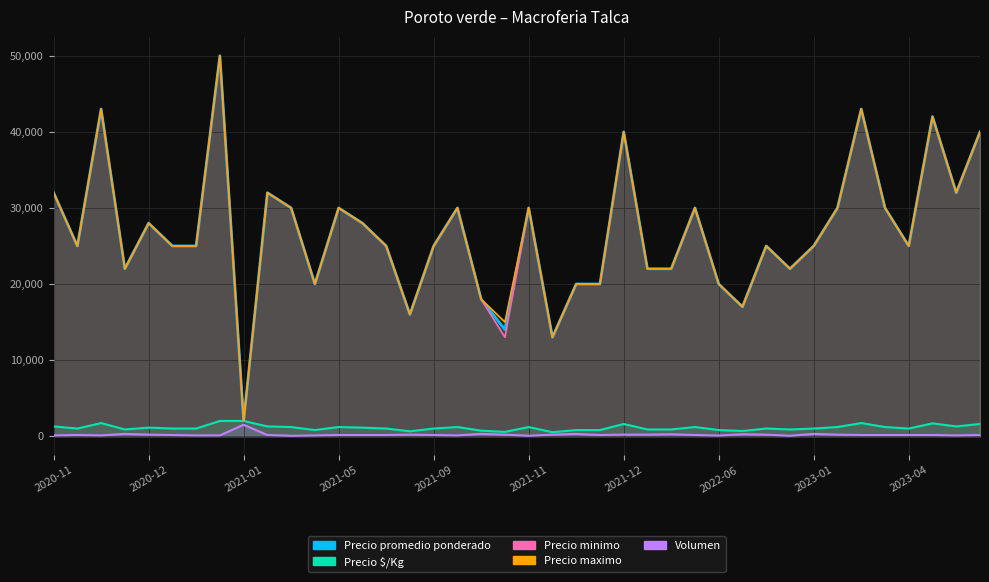

True or false: Precio $/Kg and Precio promedio ponderado cross at least once.

False